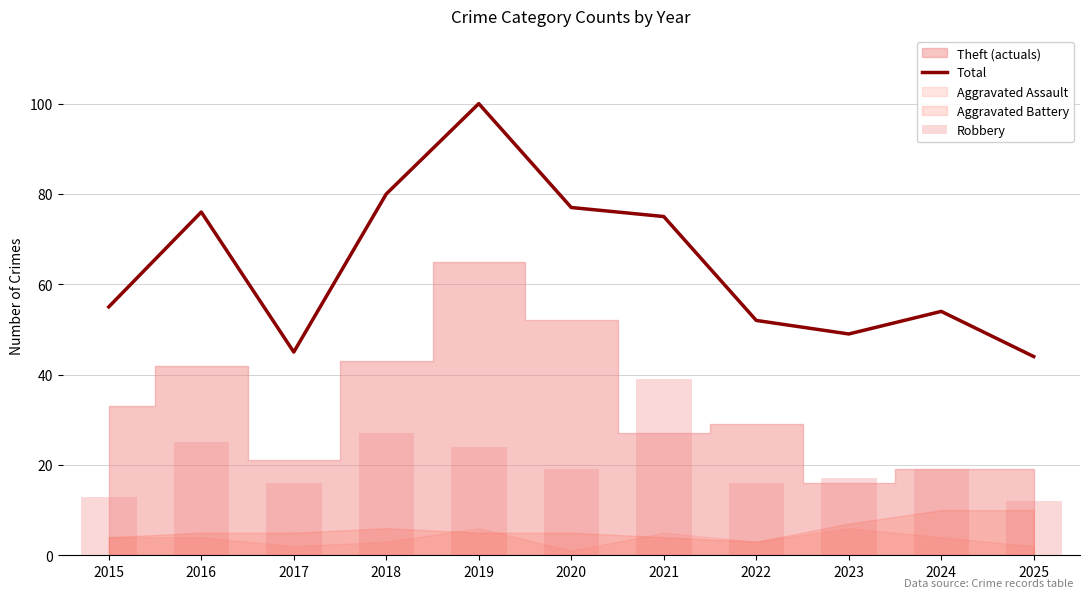

Where is Total nearest to the value 72?

2021